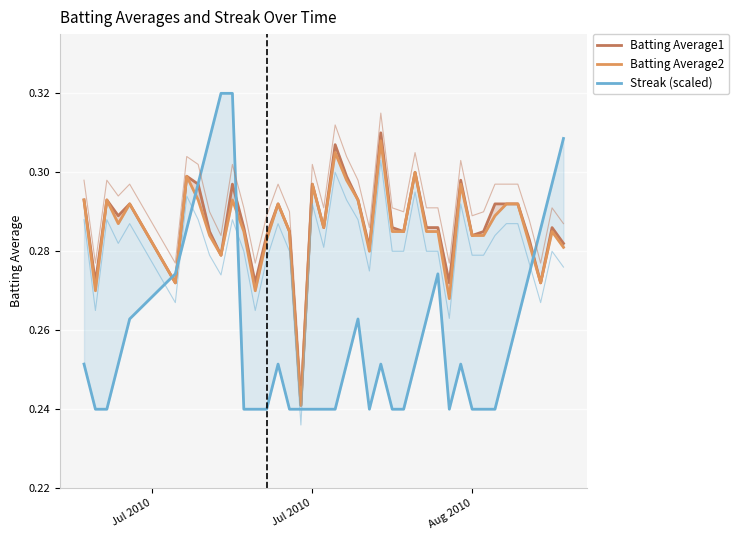

At how many categories does at least one series exceed 0?

40